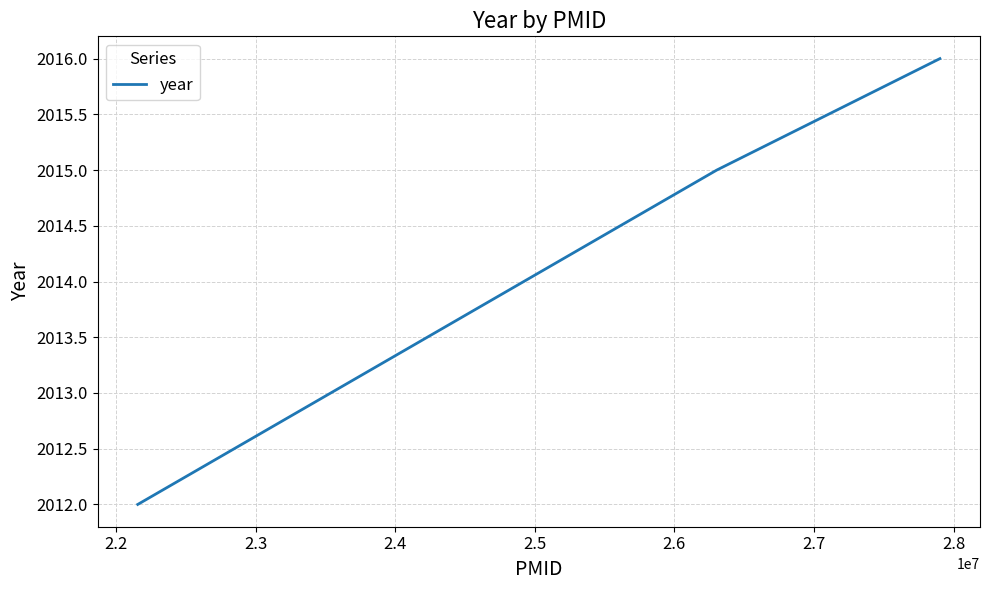

What is the average value?

2014